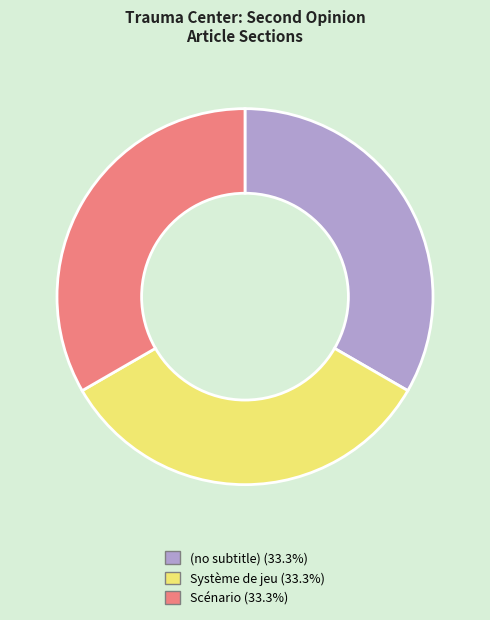

Combined, do (no subtitle) and Système de jeu account for over 50%?

Yes